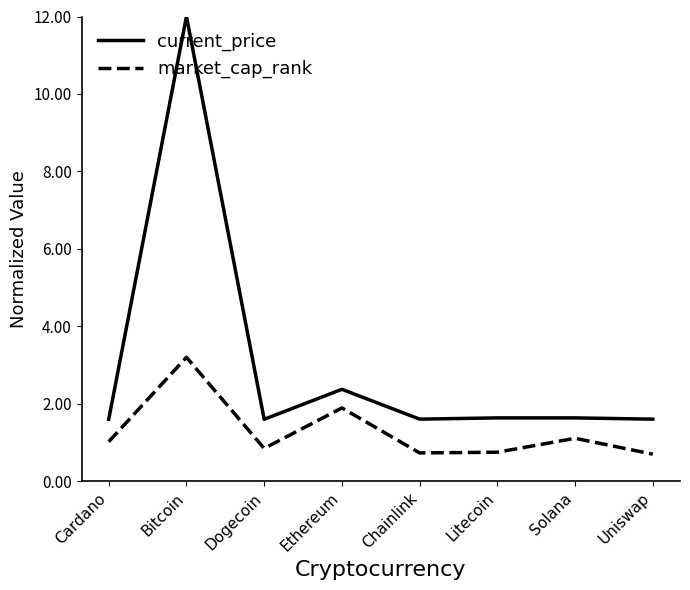

What is the sum of the current_price values at Cardano and Dogecoin?

3.2